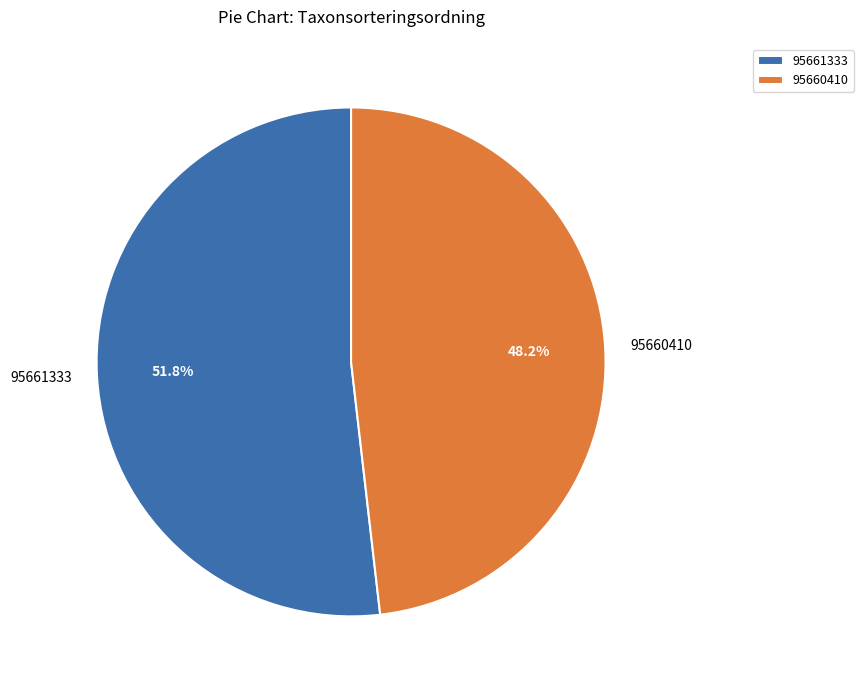

The 95661333 slice represents 66% of the pie. True or false?

False